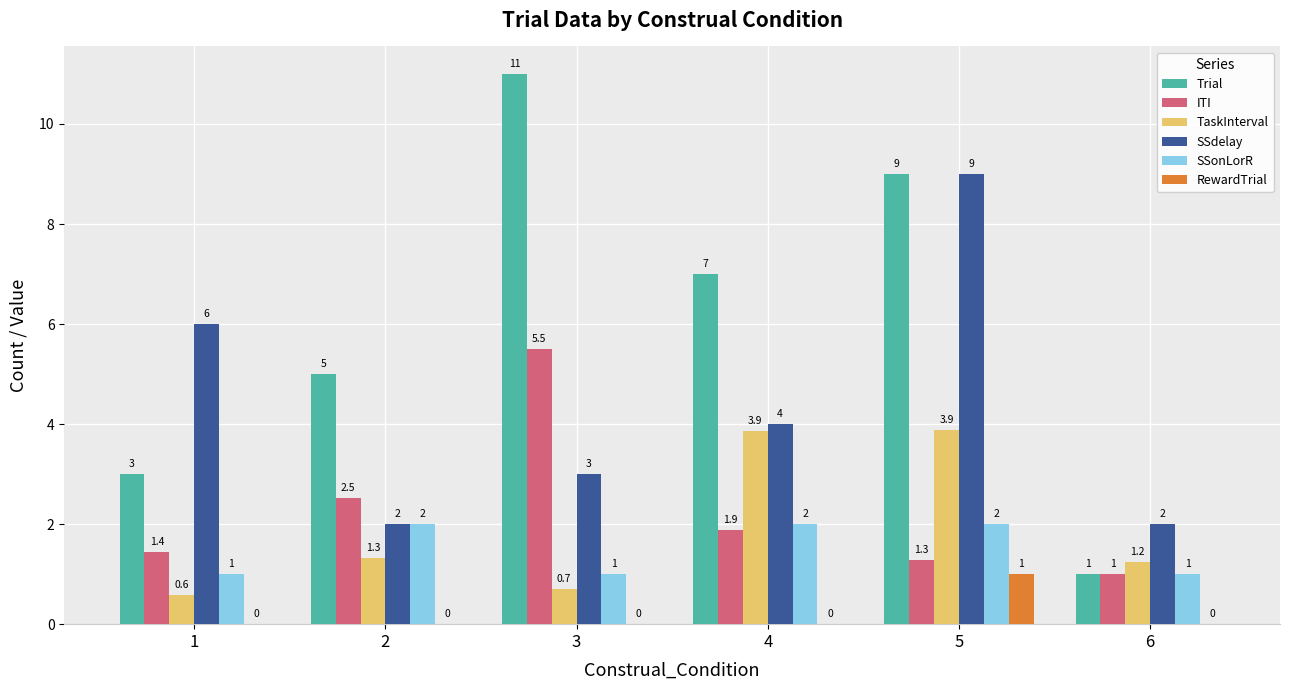

How many positive values does the RewardTrial series have?

1